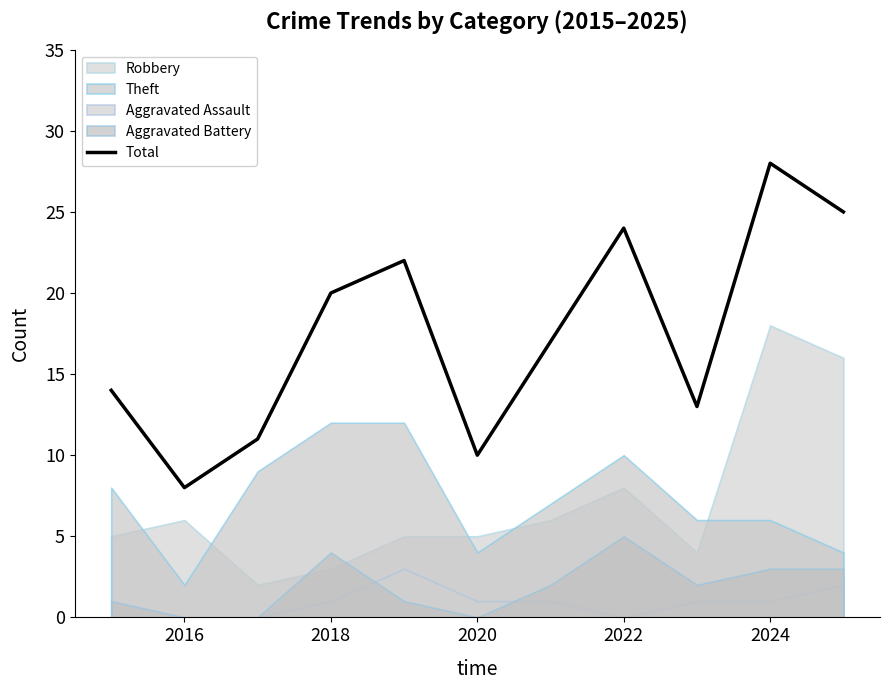

What is the lowest value of the Total series?

8